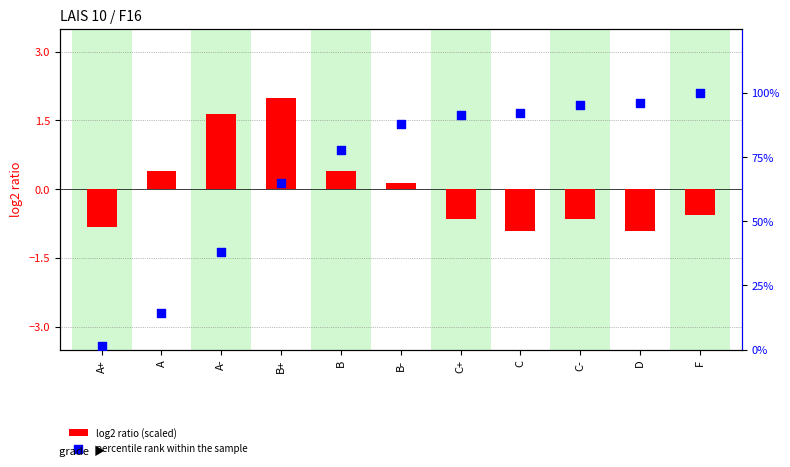

Which series contains the highest Y value?

percentile rank within the sample